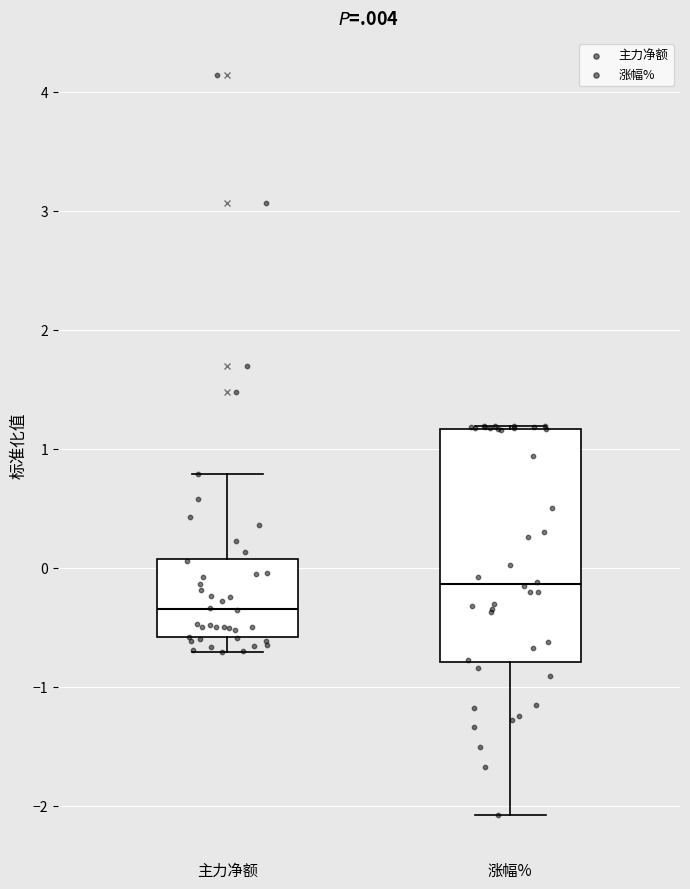

Reading left to right, transcribe this box plot: for each box, give where its median line is, the range the box spans, and where its two whiskers end, as read against the y-axis. The values are not printed on the chart, so give them approximately, as read against the axis.

主力净额: median -0.3, box -0.6 to 0.1, whiskers -0.7 to 0.8
涨幅%: median -0.1, box -0.8 to 1.2, whiskers -2.1 to 1.2